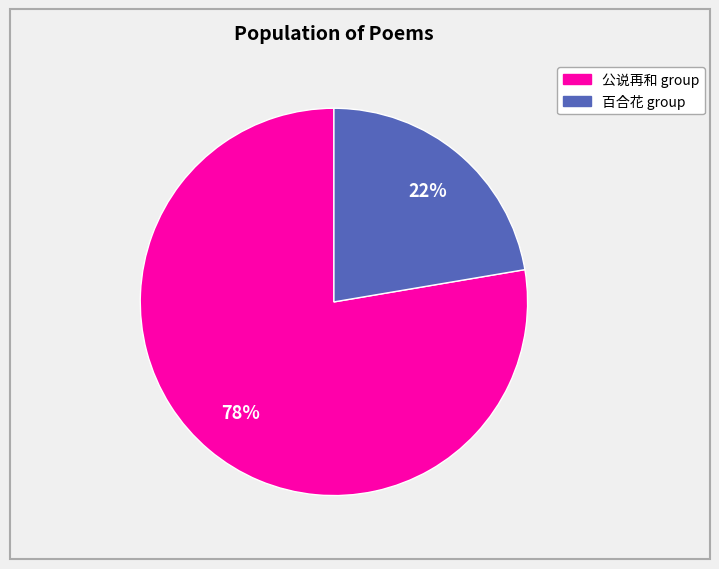

Does any single category account for the majority?

Yes